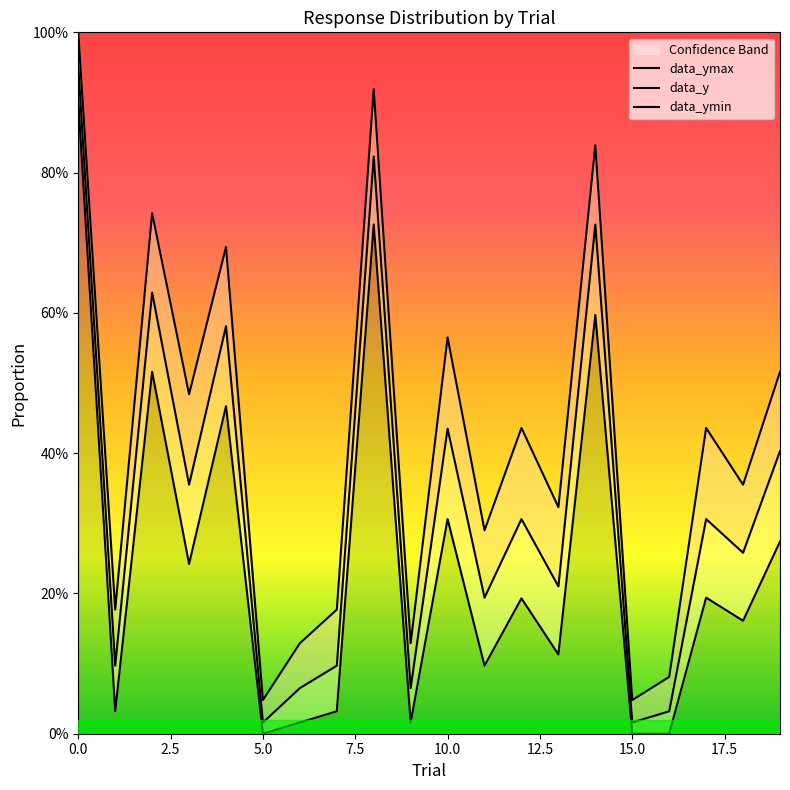

True or false: data_ymin and data_ymax cross at least once.

False